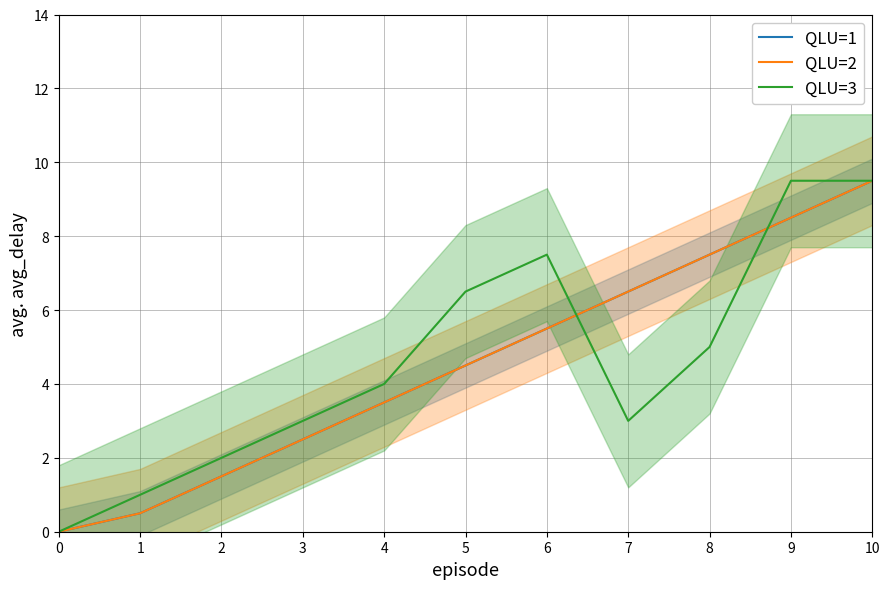

Which series has the largest total across all categories?

QLU=3